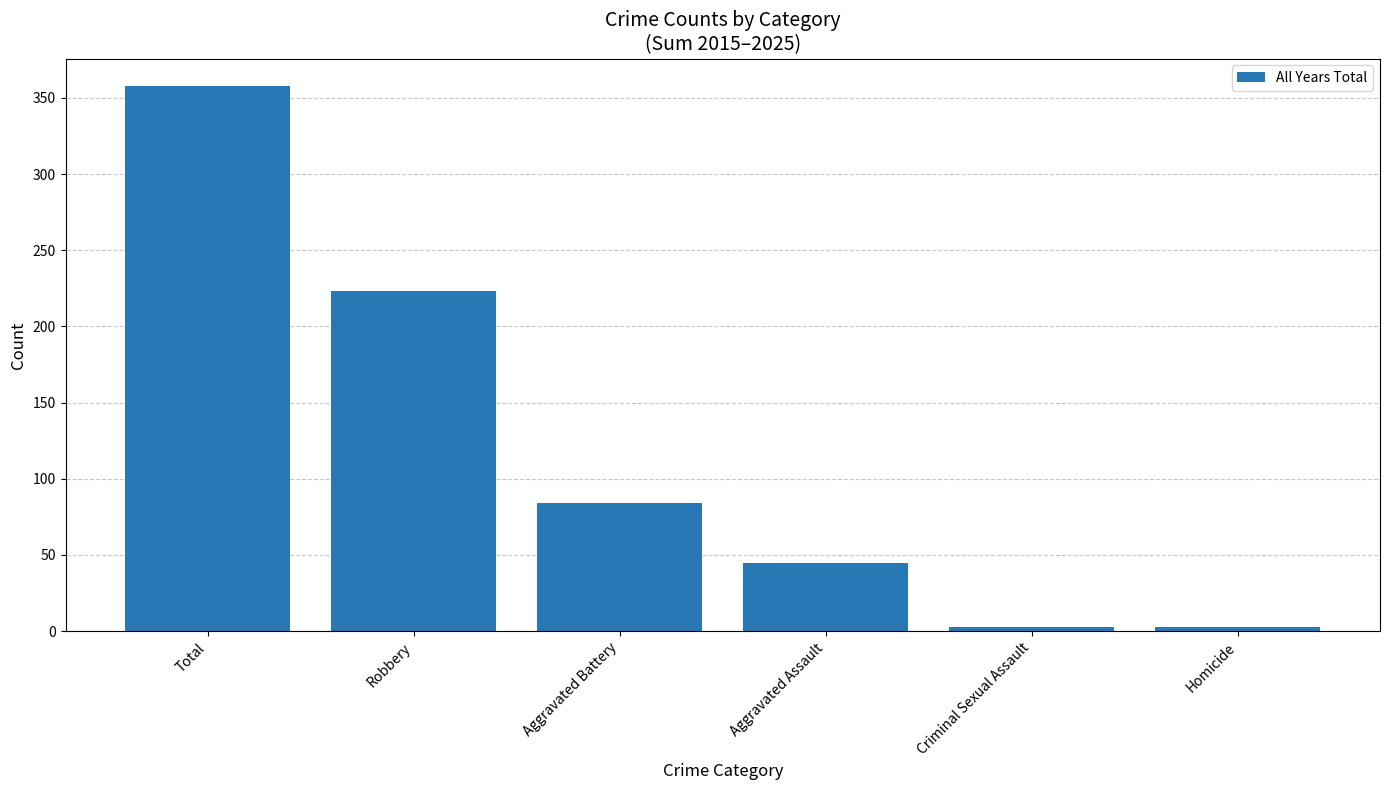

How many series are shown in this chart?

1